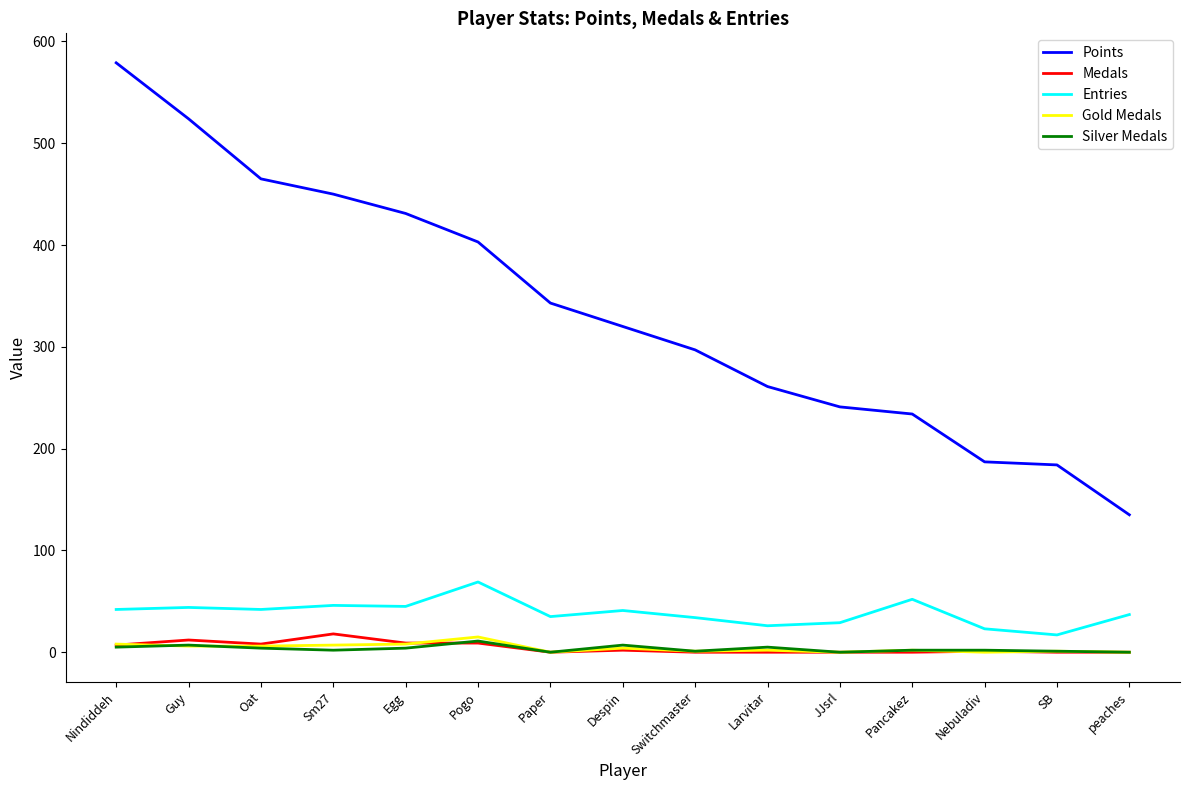

What is the difference between the maximum and second lowest values in the Entries series?

46